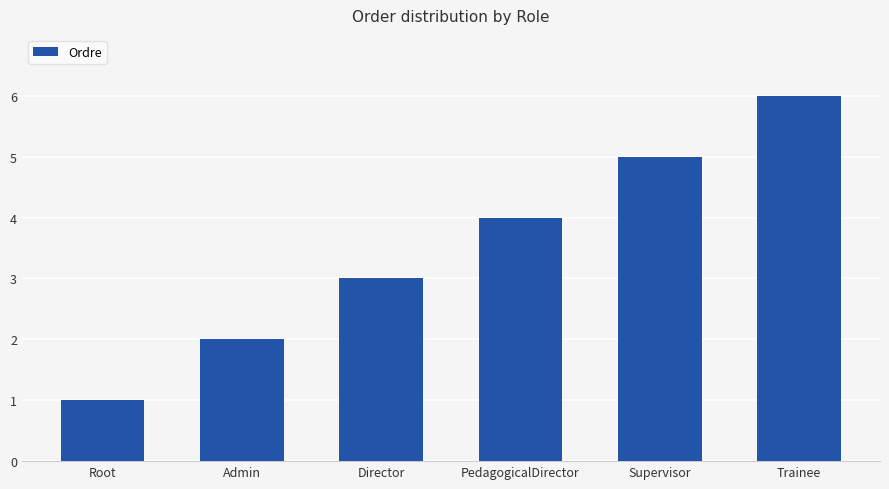

How many series are shown in this chart?

1